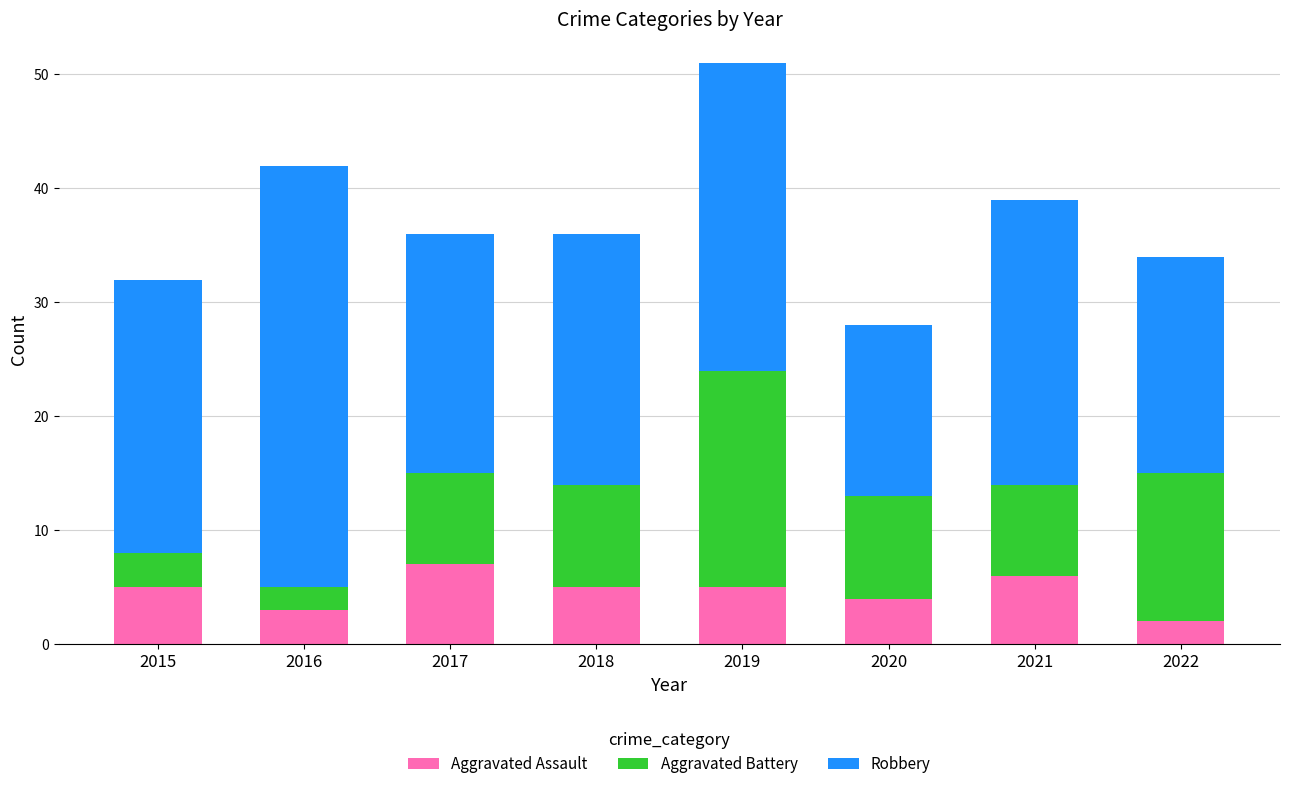

Reading right to left, what are the values for Aggravated Assault?

2022=2	2021=6	2020=4	2019=5	2018=5	2017=7	2016=3	2015=5